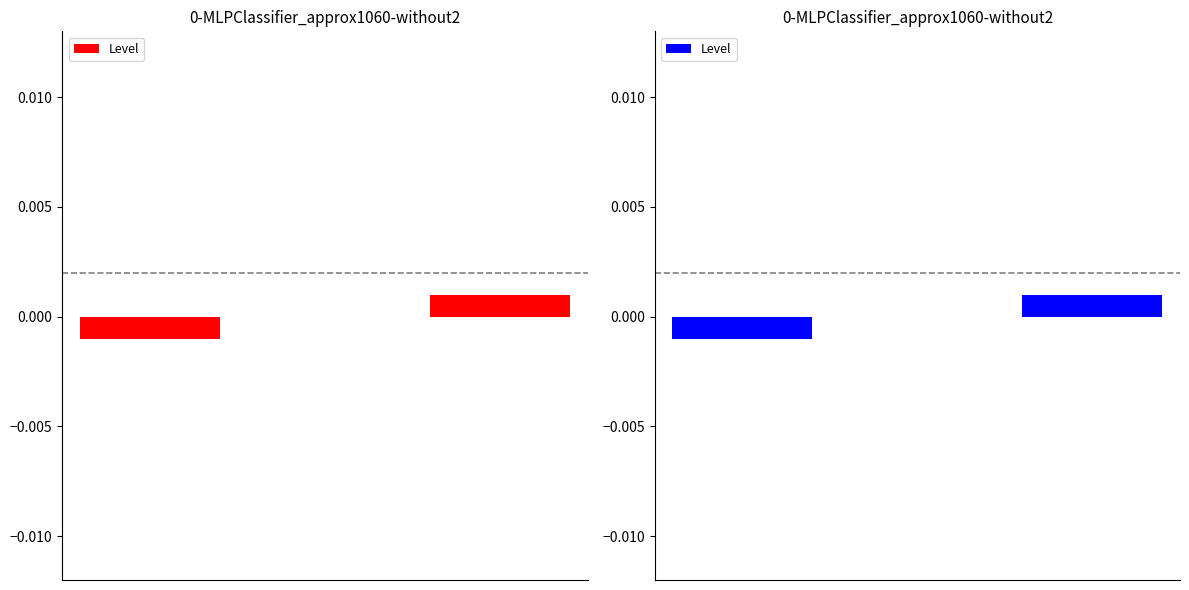

How many values are between 0 and 1?

2